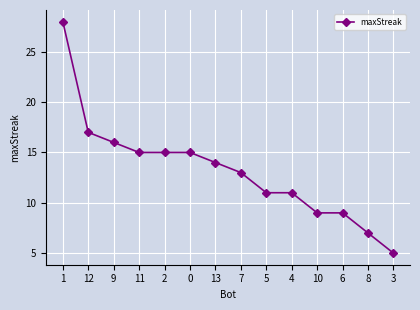

Does the chart display data point markers on the line(s)?

Yes